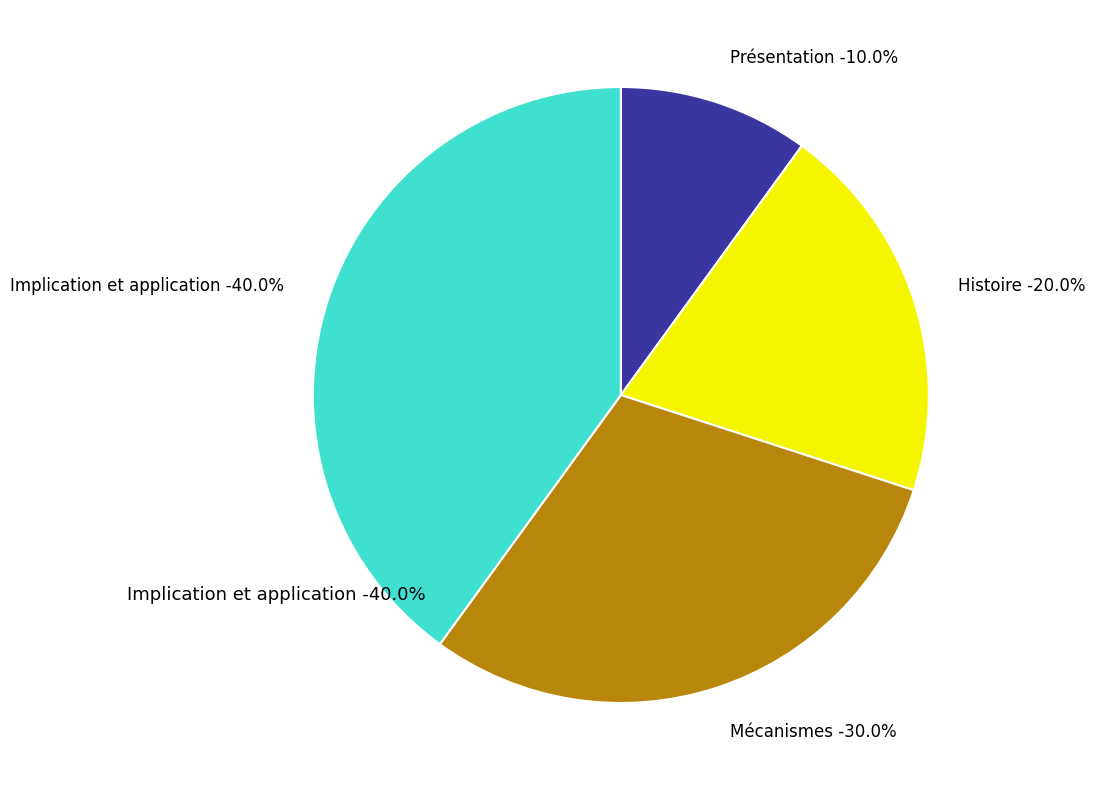

To the nearest percent, what is the difference between the Présentation and Histoire slice percentages?

10%